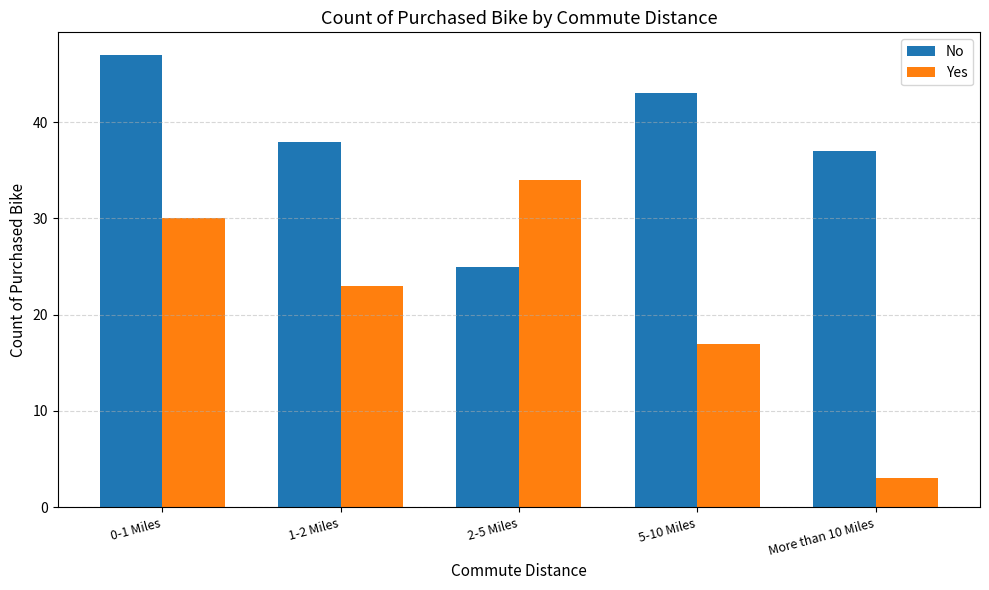

What are all the series names shown in the legend?

No, Yes